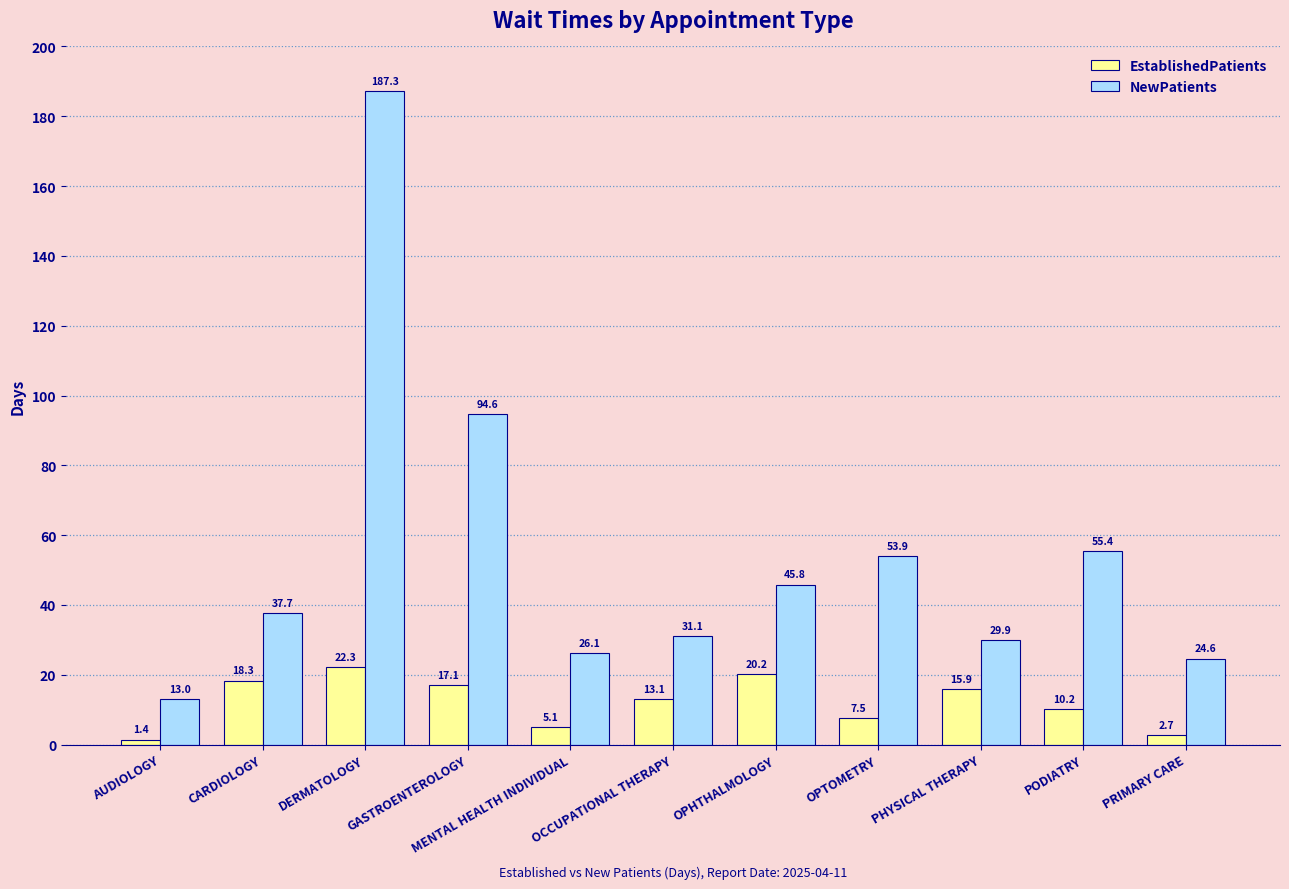

The EstablishedPatients series shows 7.8 at CARDIOLOGY. True or false?

False